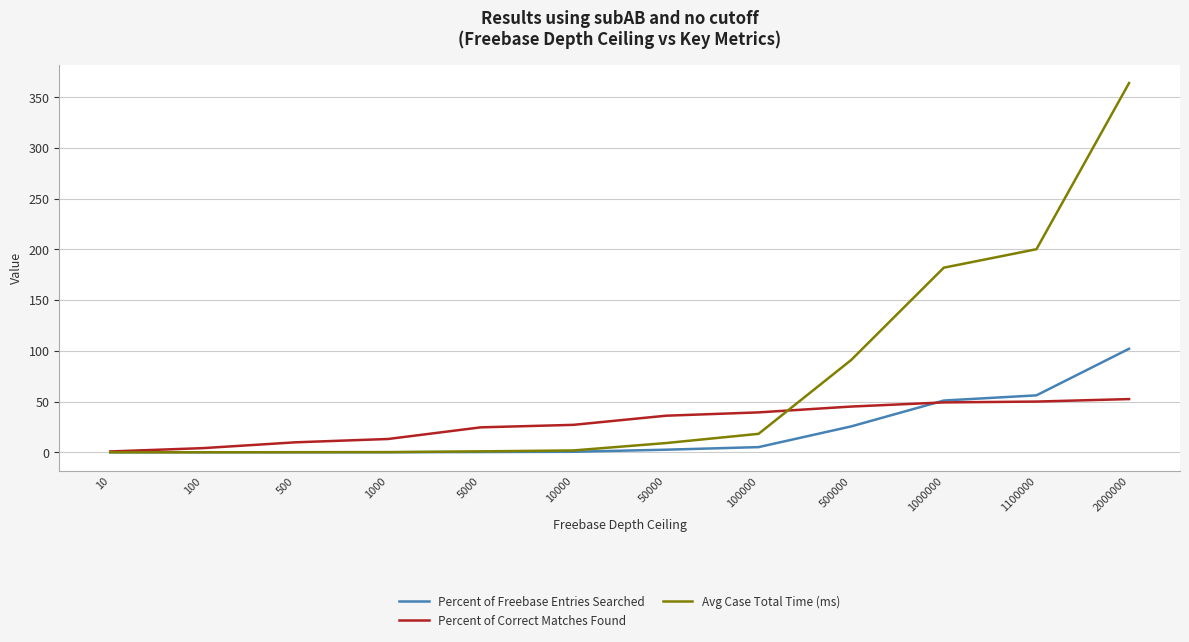

What is the maximum value for Percent of Correct Matches Found?

52.5